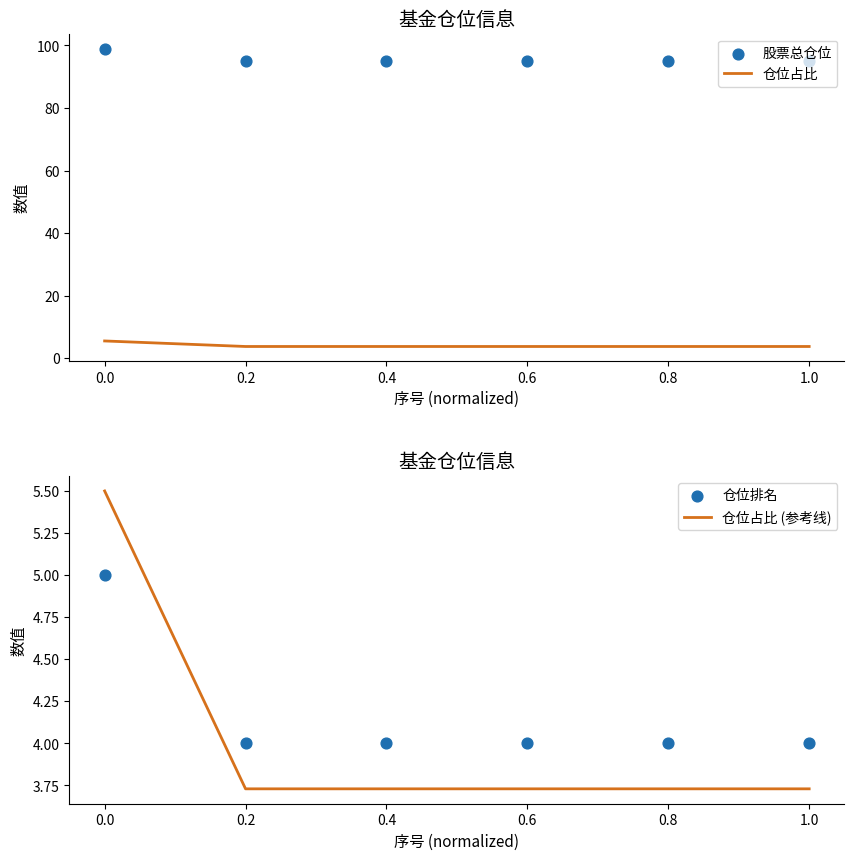

At how many categories does at least one series exceed 25?

6